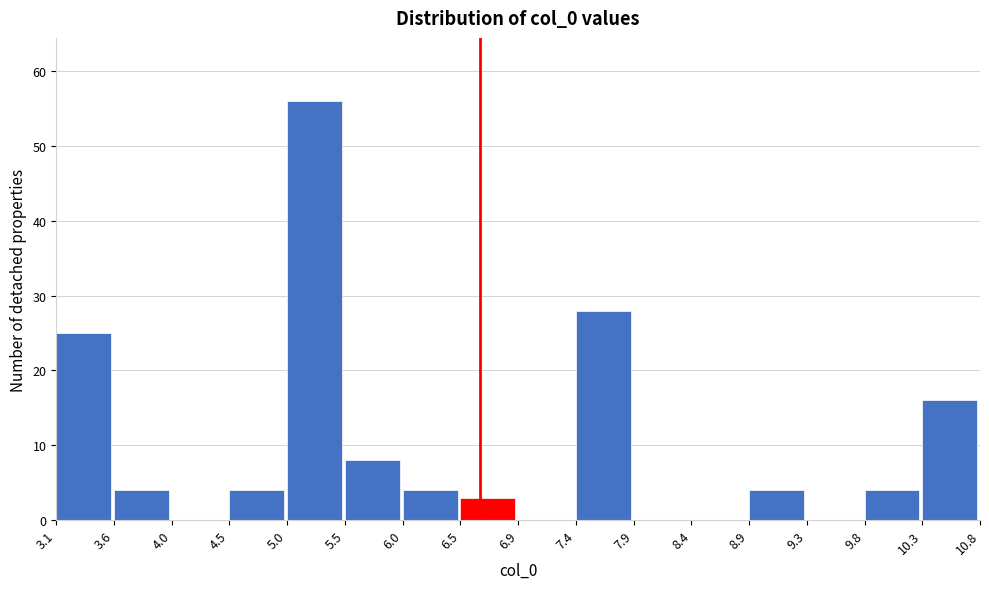

Reading left to right, transcribe this chart: for each bar, give the range it covers on the x-axis and its height. The values are not printed on the chart, so give them approximately, as read against the axis.

3.1 to 3.6: 25
3.6 to 4.0: 4
4.0 to 4.5: 0
4.5 to 5.0: 4
5.0 to 5.5: 56
5.5 to 6.0: 8
6.0 to 6.5: 4
6.5 to 6.9: 3
6.9 to 7.4: 0
7.4 to 7.9: 28
7.9 to 8.4: 0
8.4 to 8.9: 0
8.9 to 9.3: 4
9.3 to 9.8: 0
9.8 to 10.3: 4
10.3 to 10.8: 16